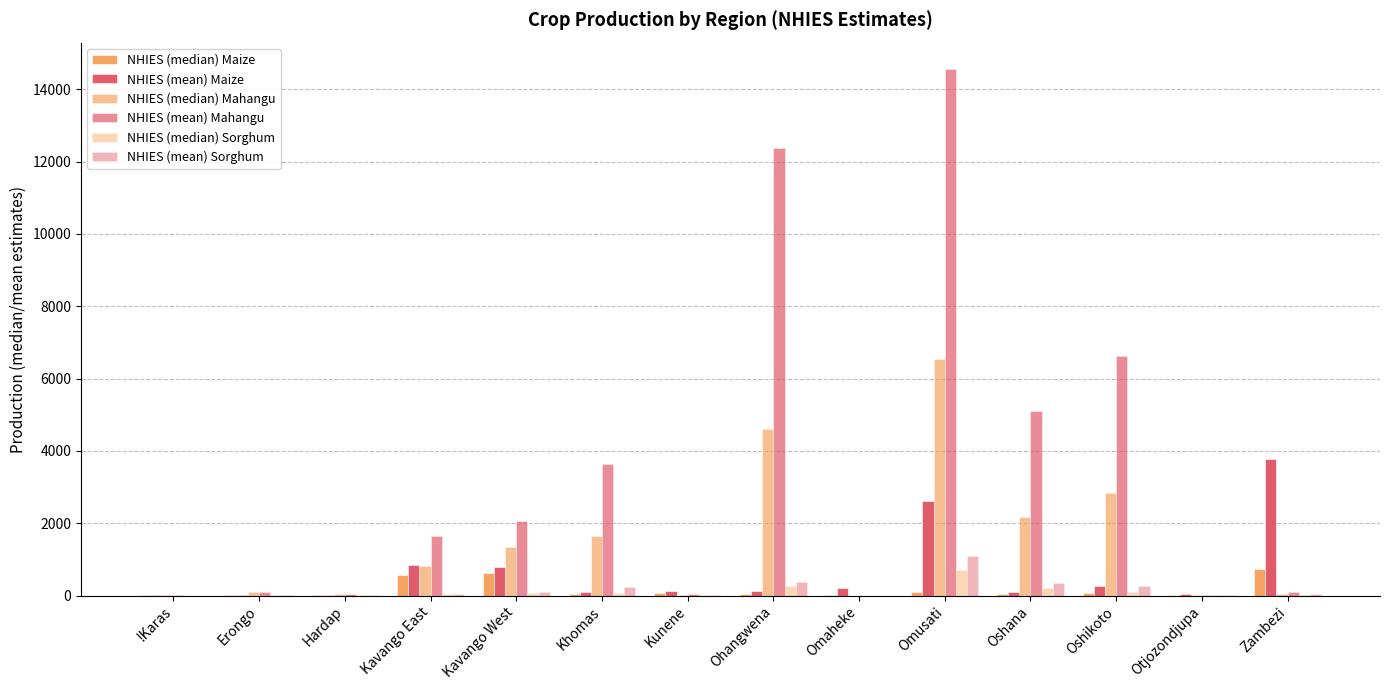

At Hardap, list the series in order from smallest to largest.

NHIES (median) Sorghum, NHIES (mean) Sorghum, NHIES (median) Maize, NHIES (mean) Maize, NHIES (mean) Mahangu, NHIES (median) Mahangu